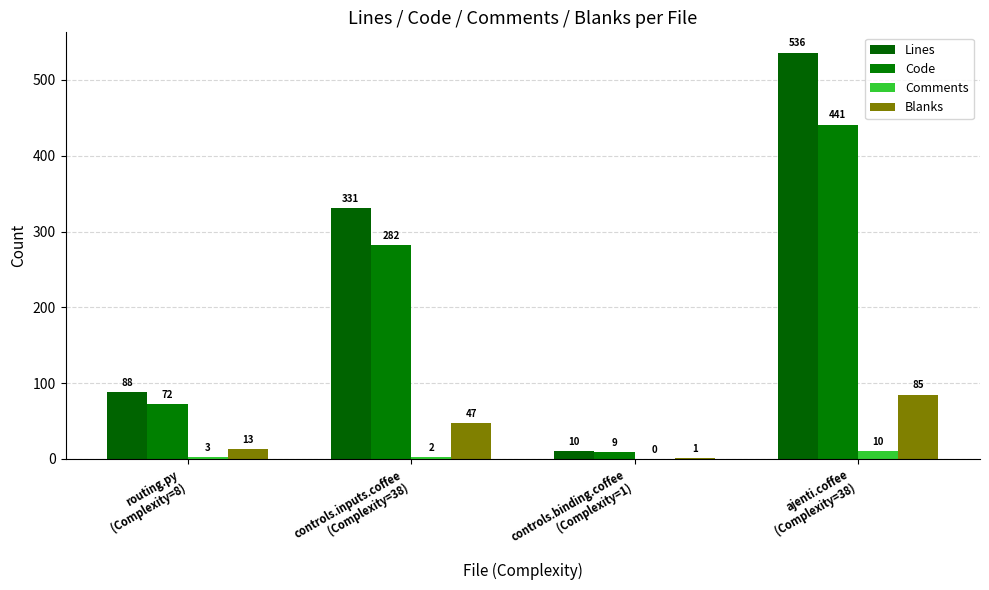

List the labels in order of Code value, smallest first.

controls.binding.coffee
(Complexity=1), routing.py
(Complexity=8), controls.inputs.coffee
(Complexity=38), ajenti.coffee
(Complexity=38)